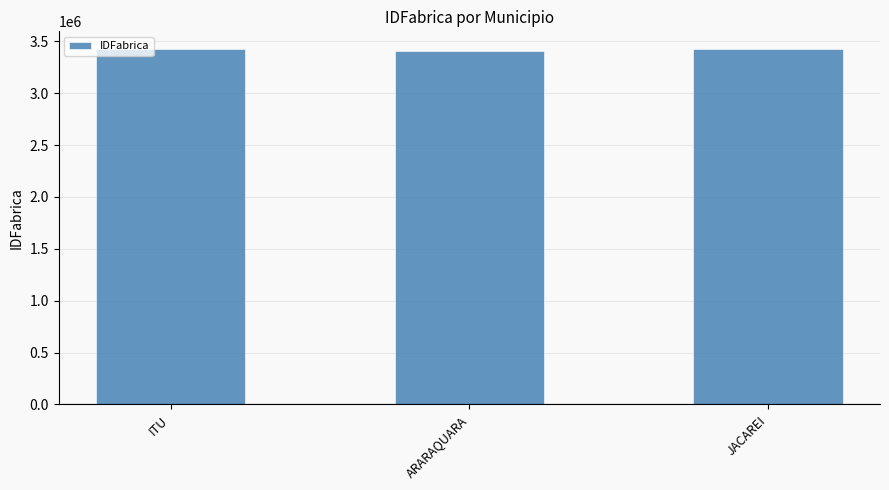

What is the greatest value displayed?

3424402